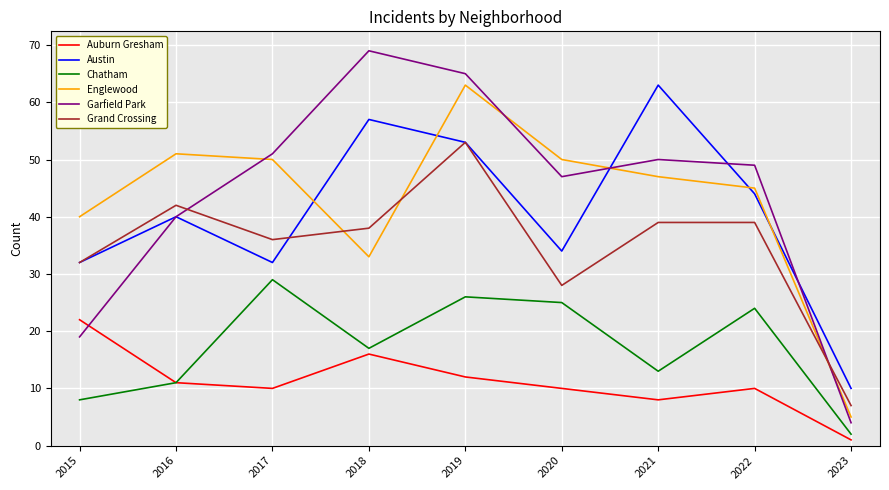

Which series changed the most between 2018 and 2023?

Garfield Park